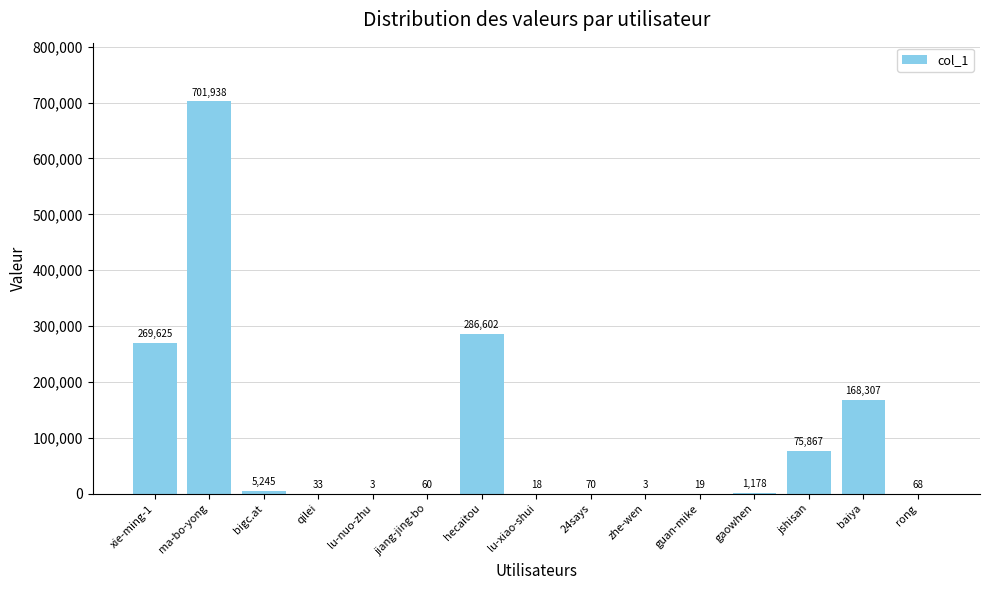

Which label corresponds to the largest value in the chart?

ma-bo-yong